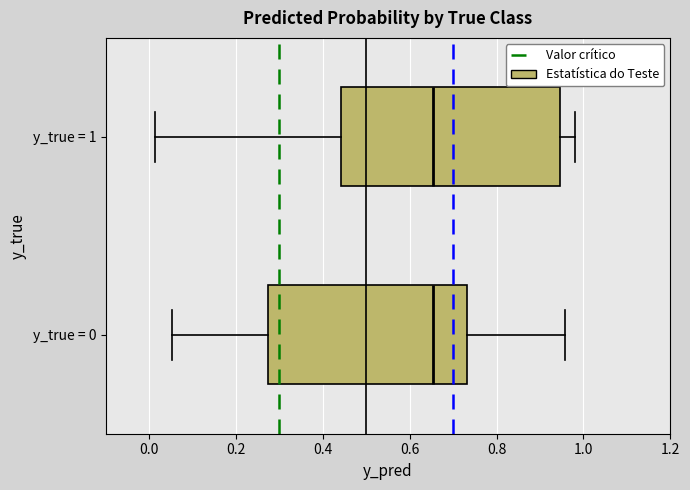

Reading bottom to top, read every box against the x-axis: the position of its median line, the range the box covers, and the ends of its whiskers. The values are not printed on the chart, so give them approximately, as read against the axis.

y_true = 0: median 0.66, box 0.28 to 0.74, whiskers 0.06 to 0.96
y_true = 1: median 0.66, box 0.44 to 0.94, whiskers 0.02 to 0.98